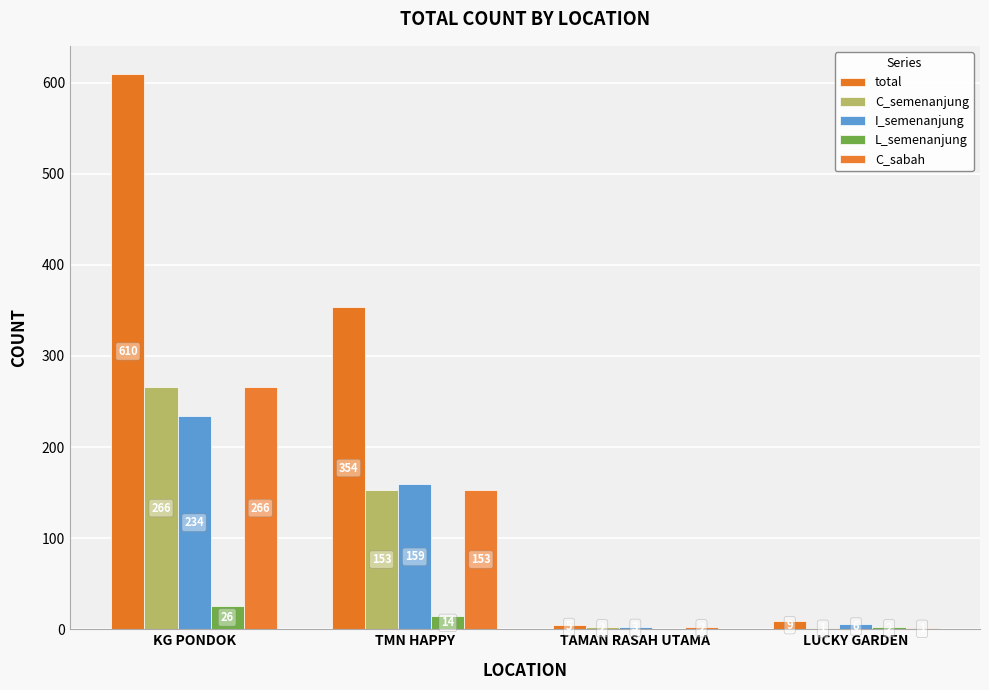

What is the difference between the I_semenanjung values at KG PONDOK and TMN HAPPY?

75